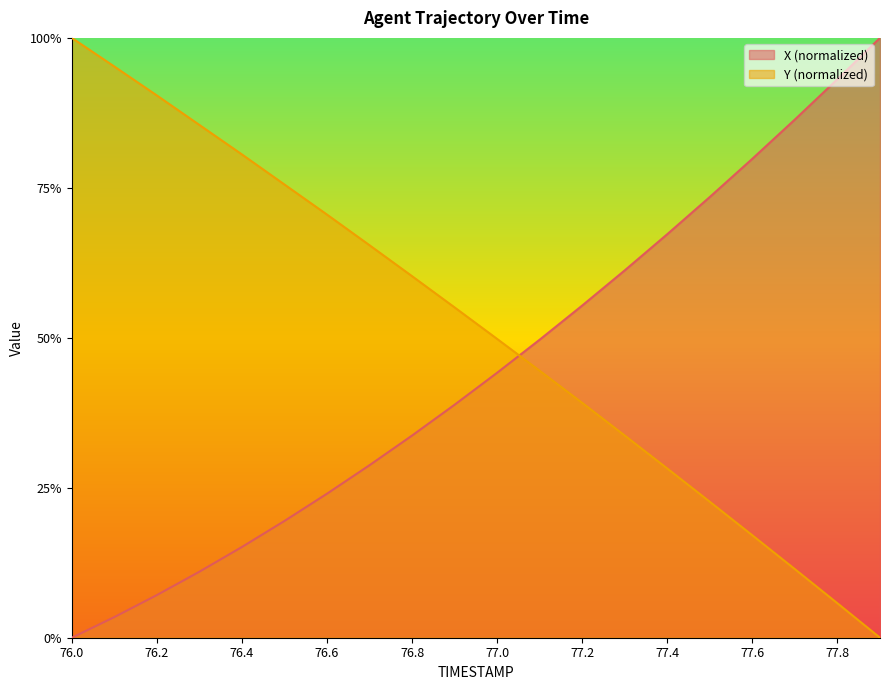

How many values in the Y series exceed 0?

19